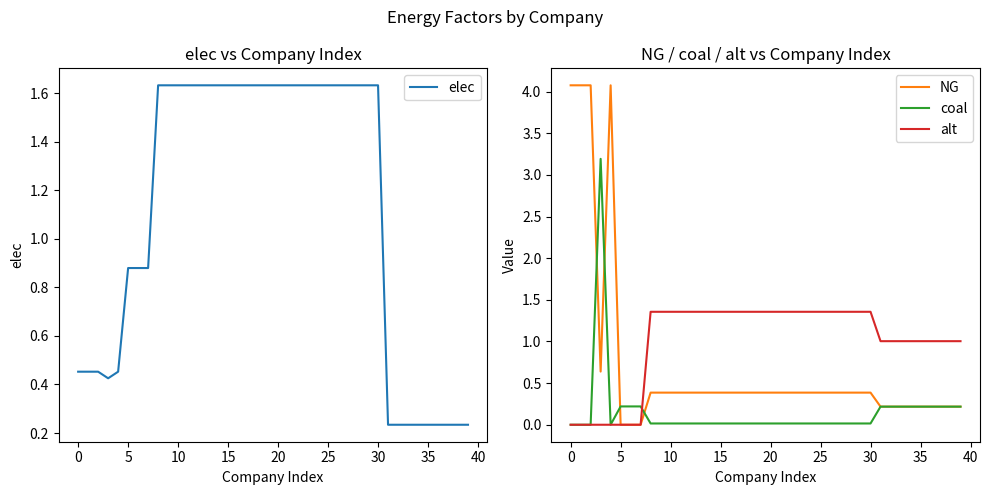

How many intersections are there between NG and elec?

1